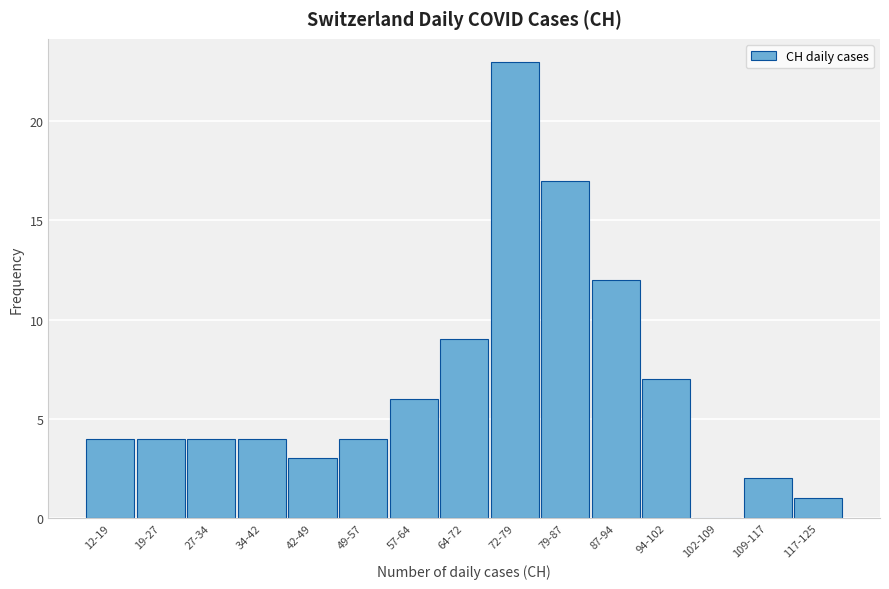

Reading left to right, what are all the values shown in this chart?

12-19=4	19-27=4	27-34=4	34-42=4	42-49=3	49-57=4	57-64=6	64-72=9	72-79=23	79-87=17	87-94=12	94-102=7	102-109=0	109-117=2	117-125=1